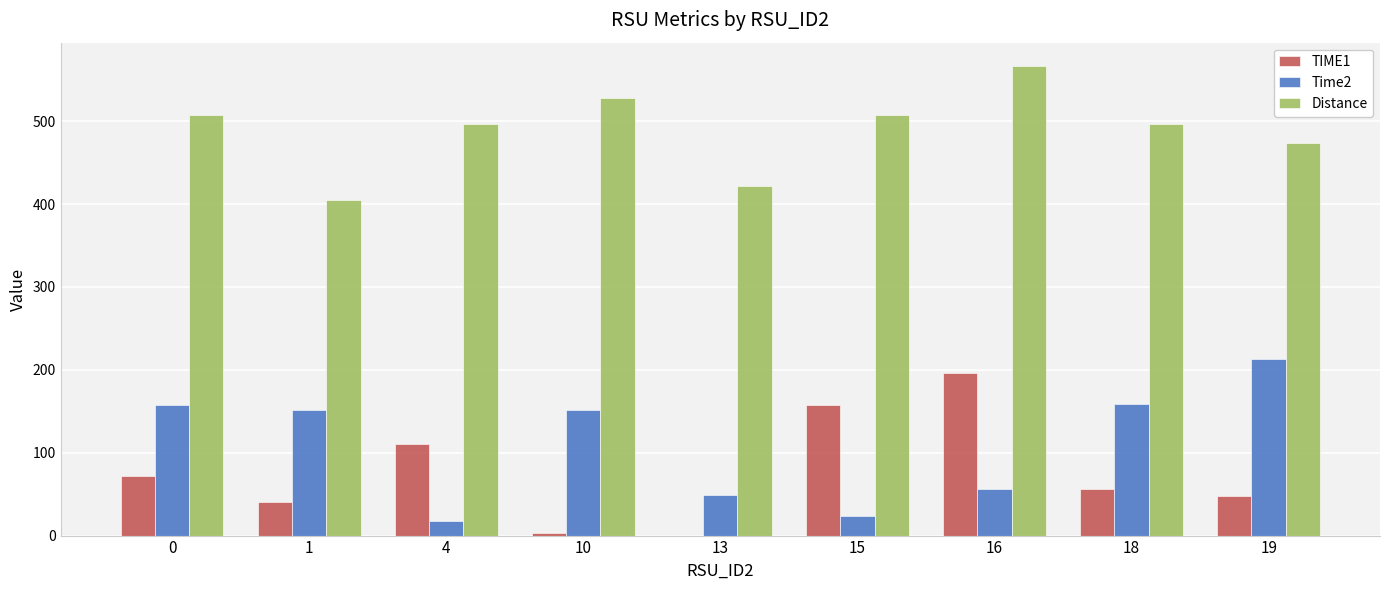

What is the highest value of the Distance series?

566.4